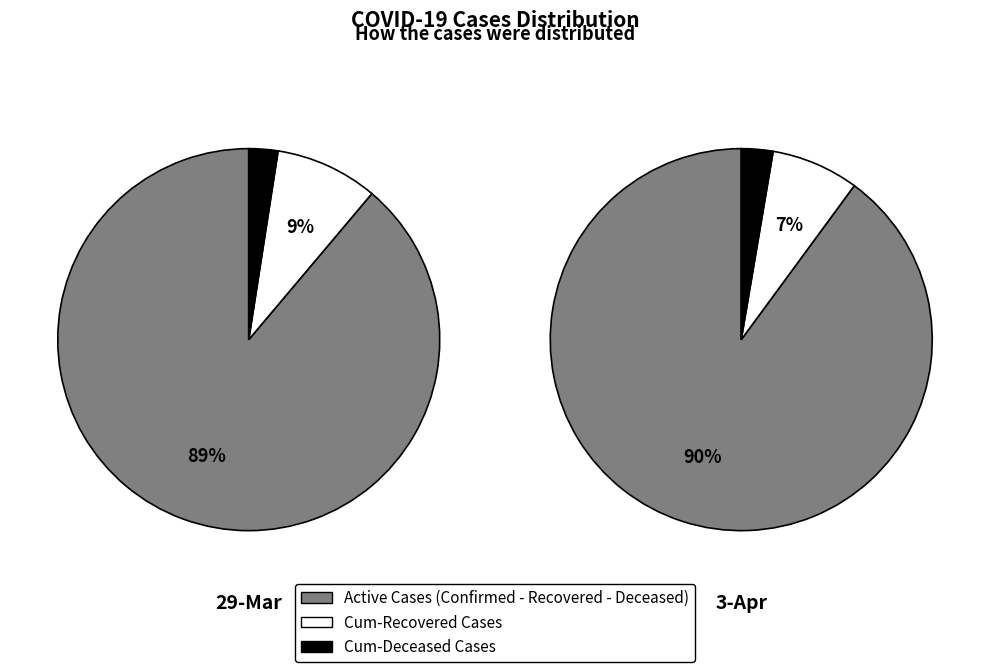

Which slice is the largest?

3-Apr